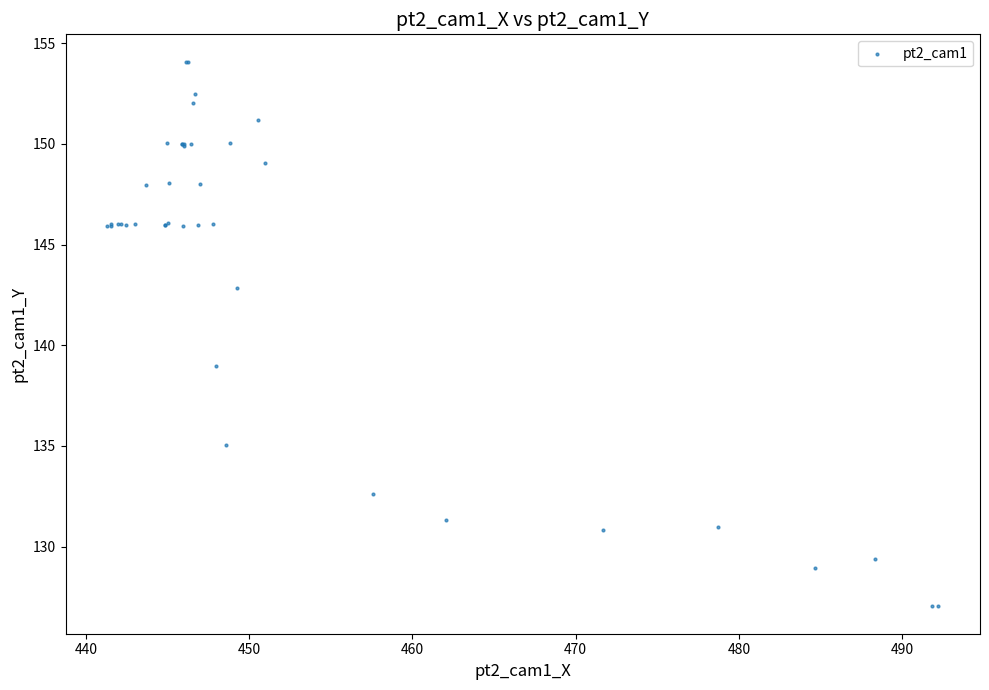

What Y value in the scatter plot is closest to 140?

139.0